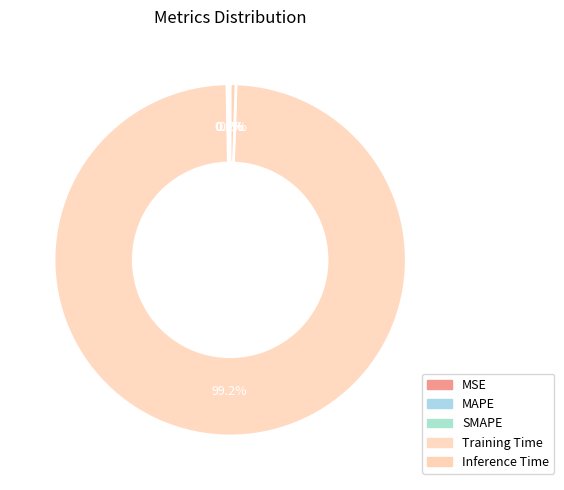

True or false: Inference Time accounts for 11% of the total.

False